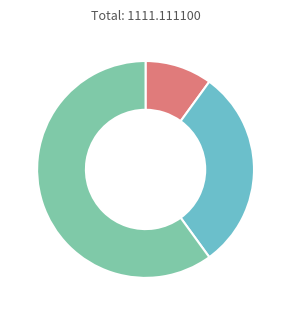

Is there any slice that represents more than half of the pie?

Yes